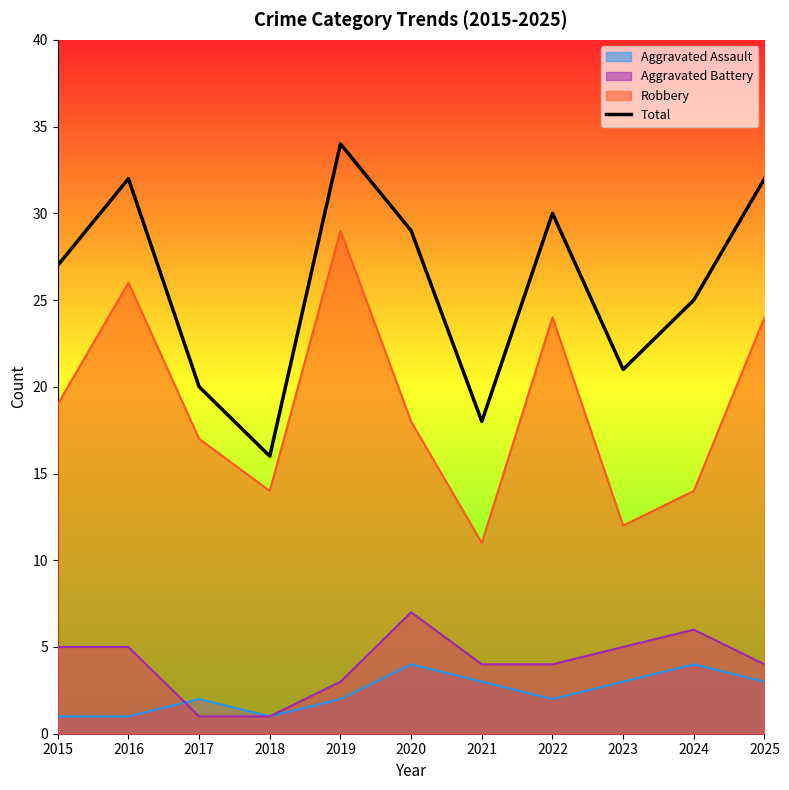

Which series changed the most between 2018 and 2024?

Total